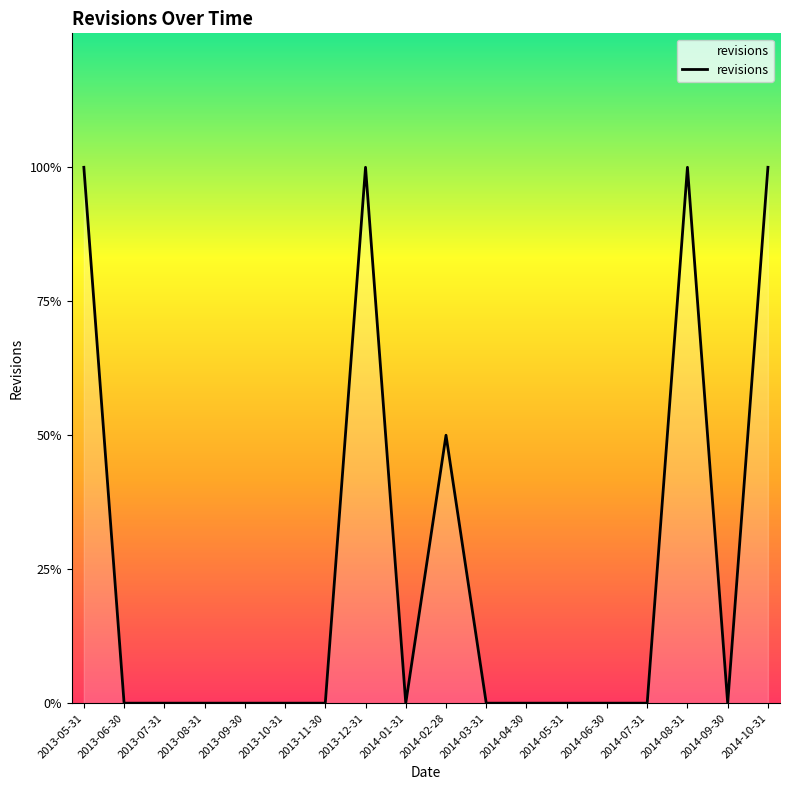

Does the chart display data point markers on the line(s)?

No